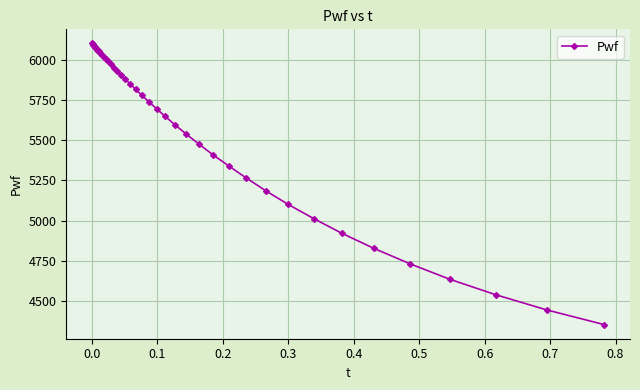

What is the difference between the second highest and second lowest values?

1651.9